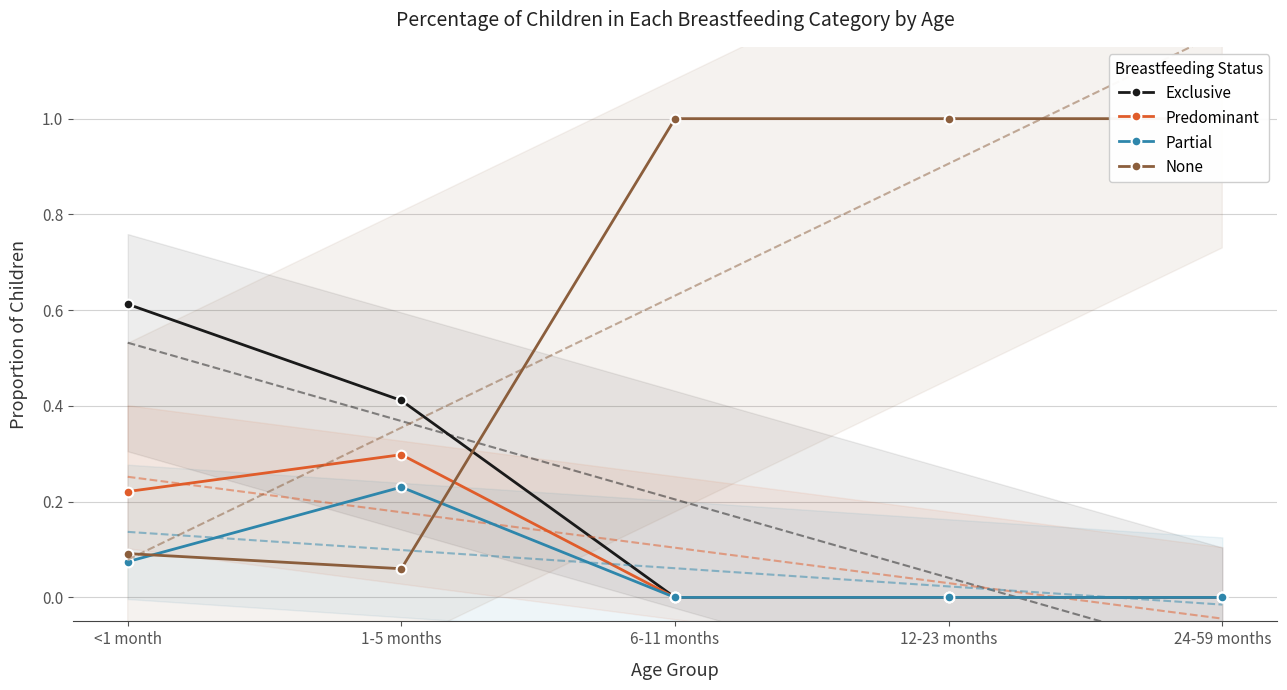

Where is None nearest to the value 0?

1-5 months